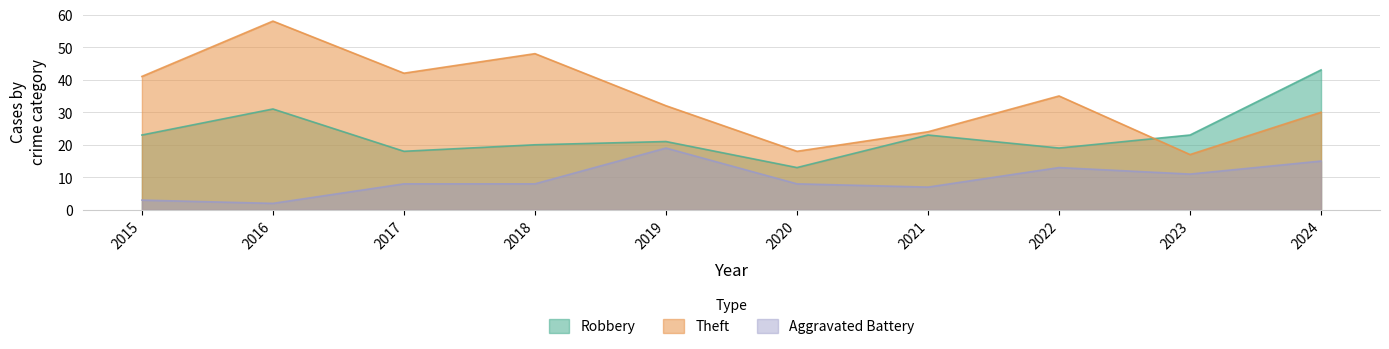

Count the number of categories in the chart.

10